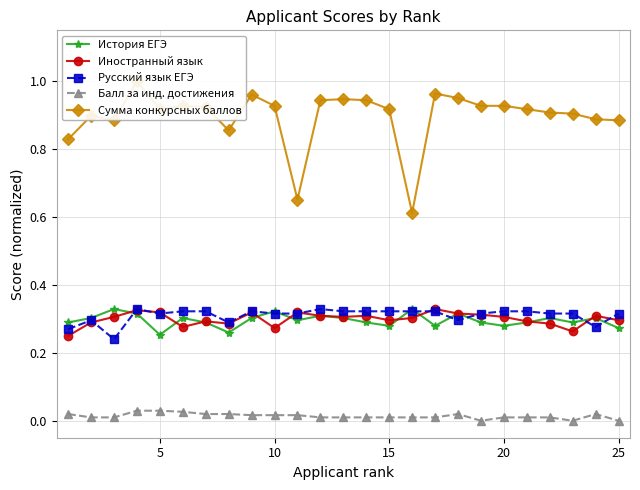

Which has a higher value, 16 or 24?

16